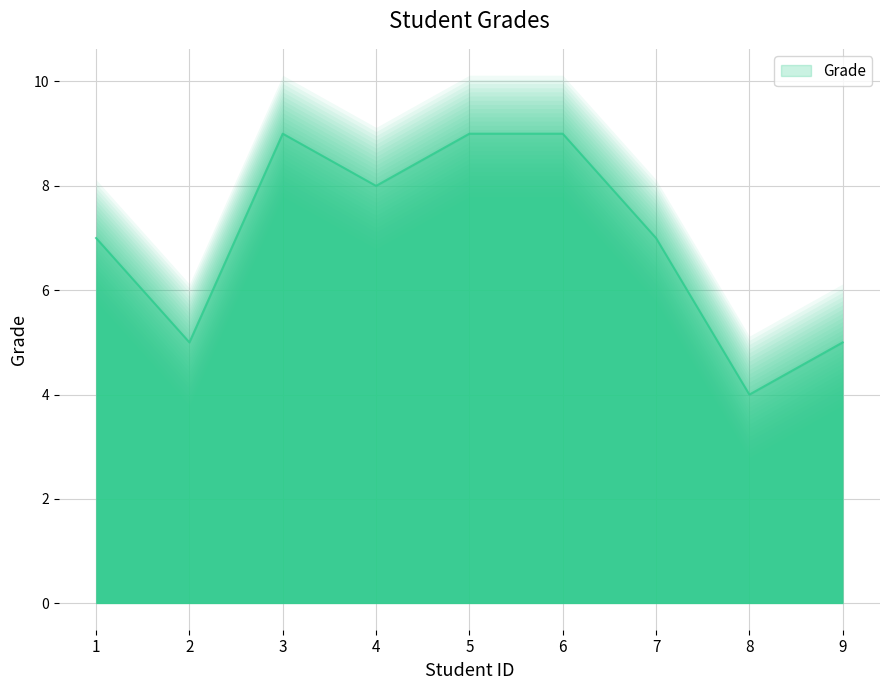

Rank the categories by value from lowest to highest.

8, 2, 9, 1, 7, 4, 3, 5, 6